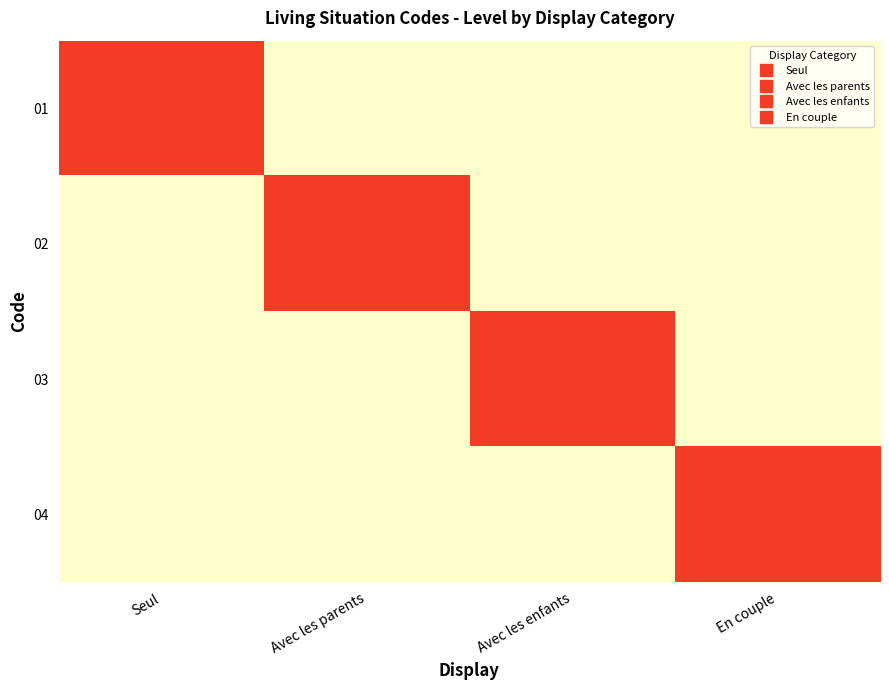

What is the spread (max minus min) of values at Avec les parents?

1